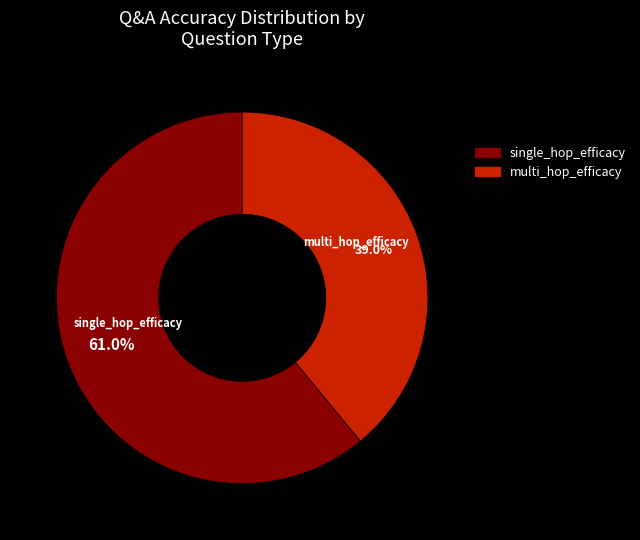

What percentage is NOT represented by single_hop_efficacy?

39.0%